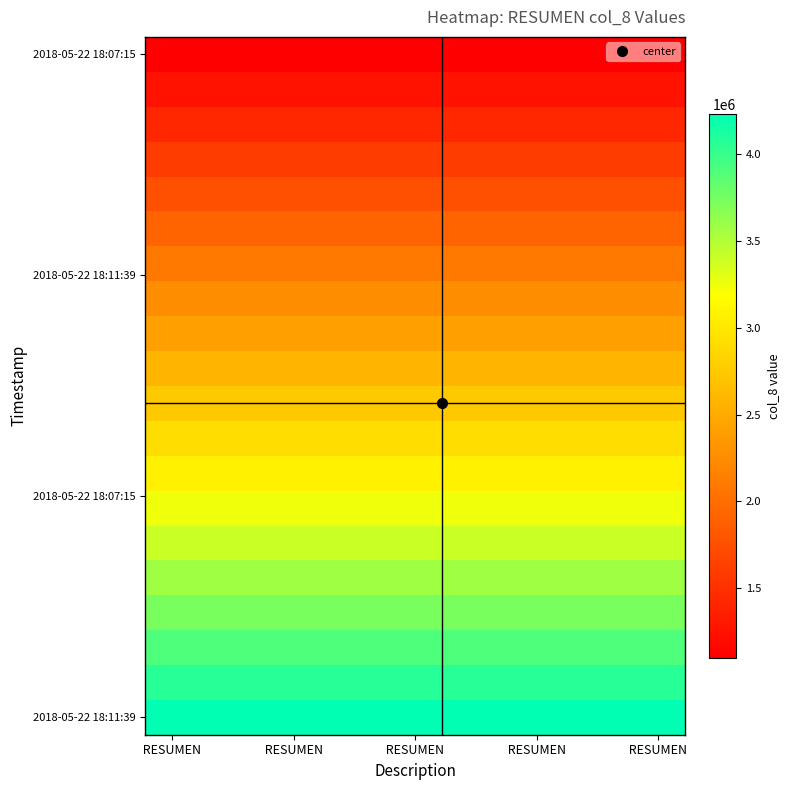

Which series has the largest total across all categories?

2018-05-22 18:11:39